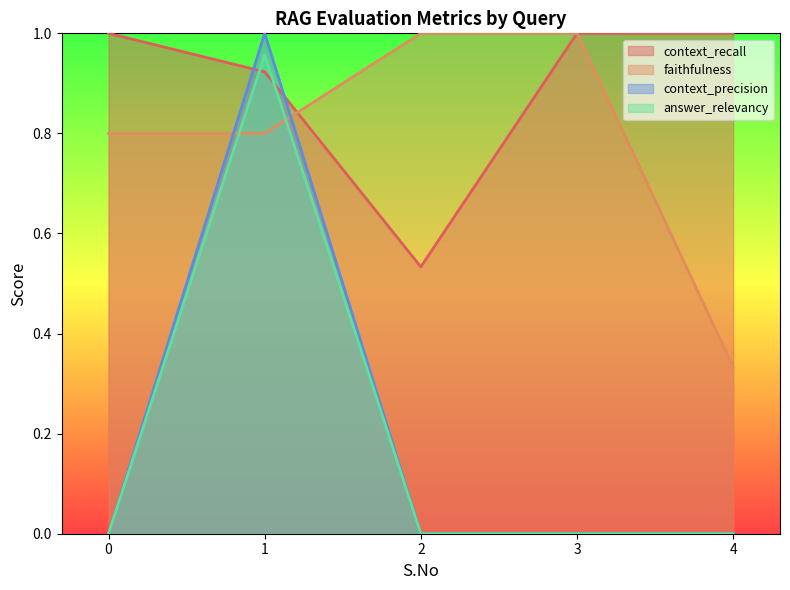

How many lines are shown in the chart?

4